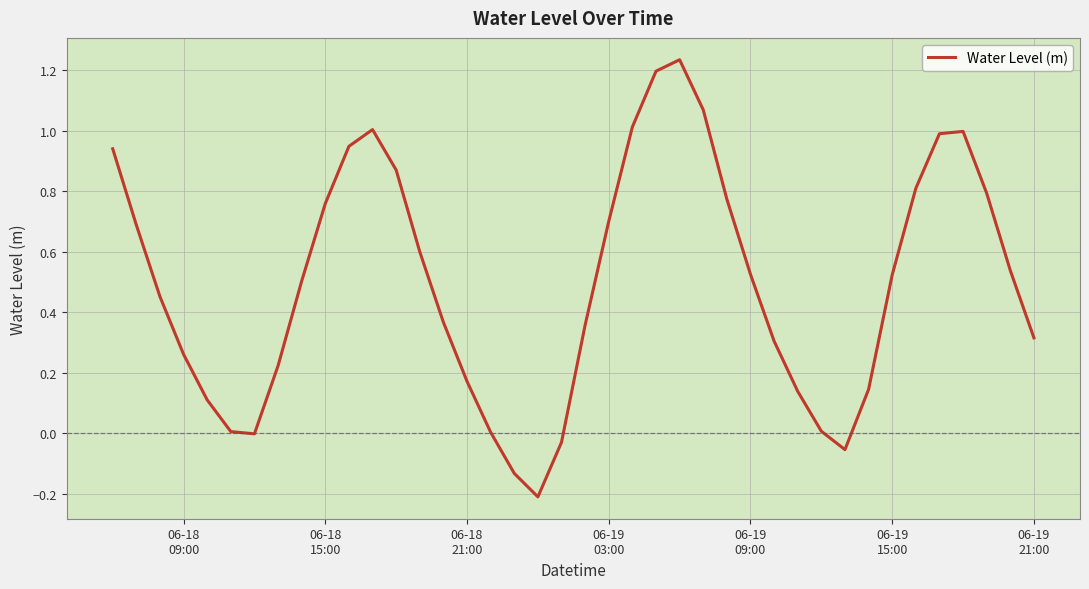

What is the difference between the maximum and minimum values?

1.4